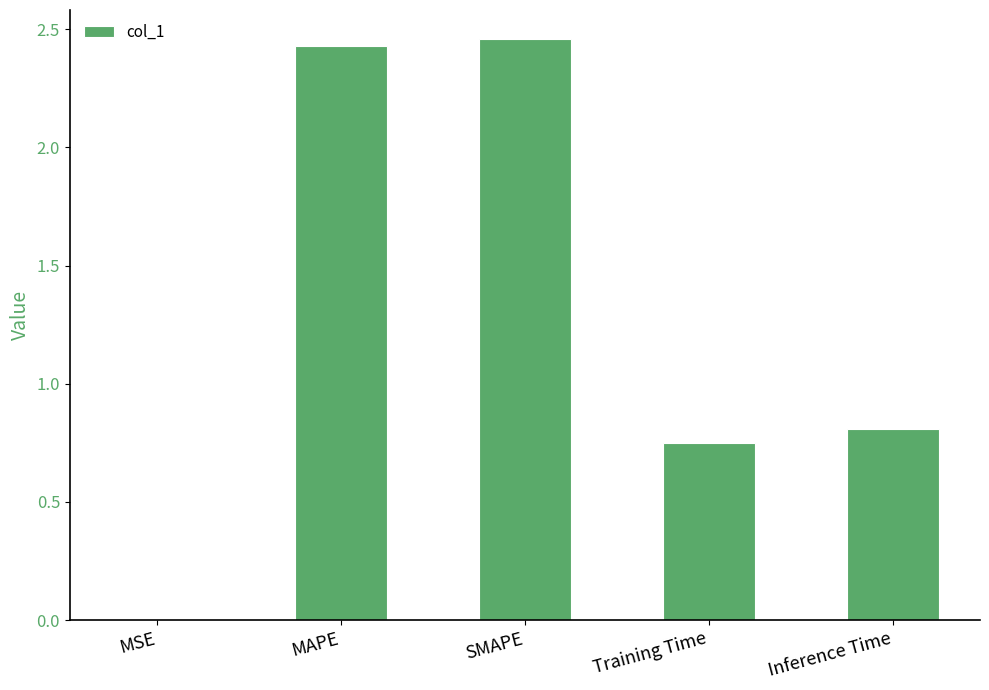

How many series are shown in this chart?

1